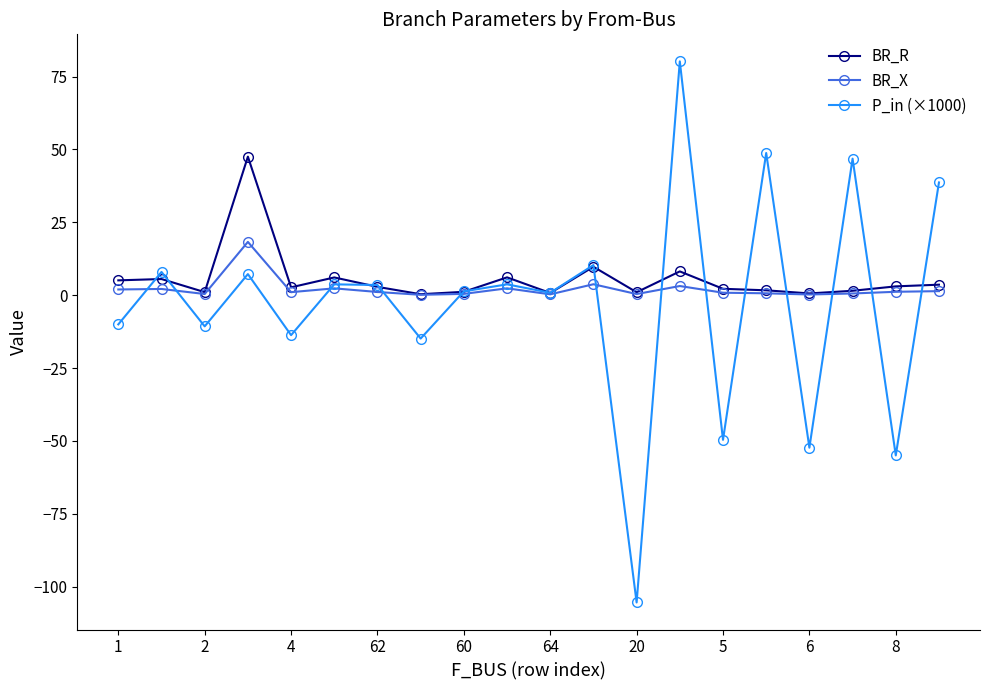

At how many categories does at least one series exceed 23?

5